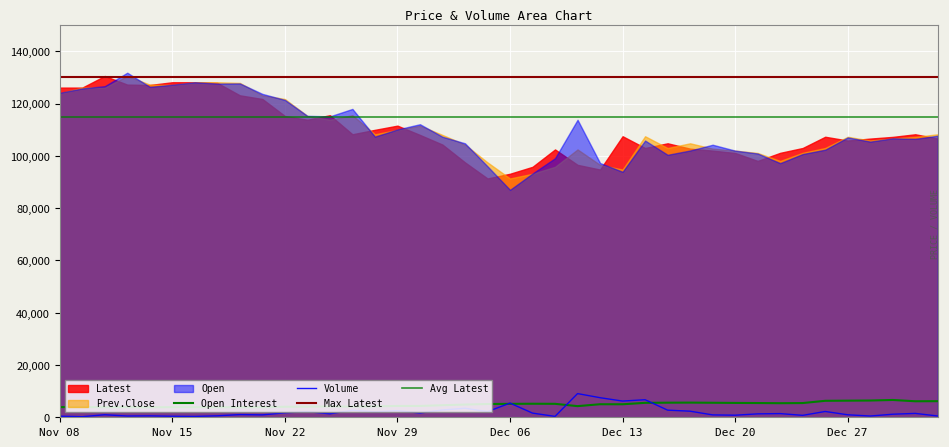

Between Nov 17 and Dec 07, which series saw the biggest shift?

Prev.Close